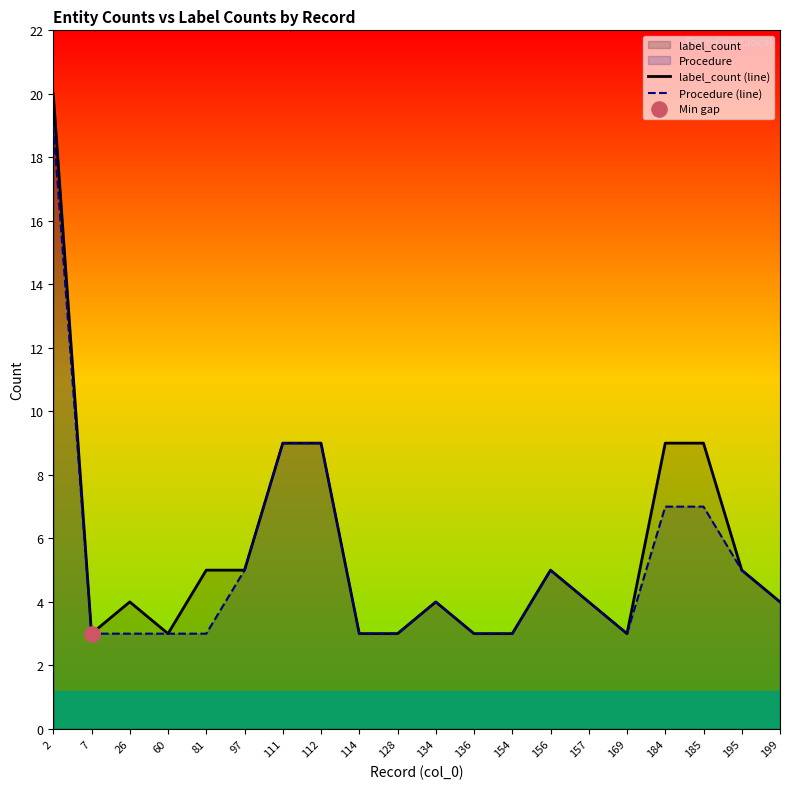

True or false: label_count (line) has a value of 6 at 157.

False